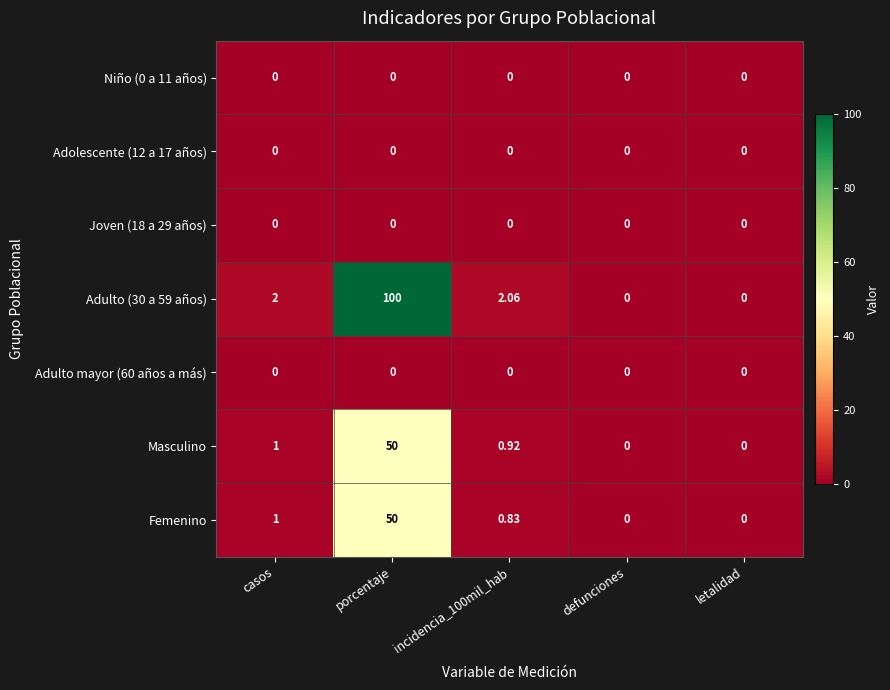

At which category does the chart reach its peak across all series?

porcentaje